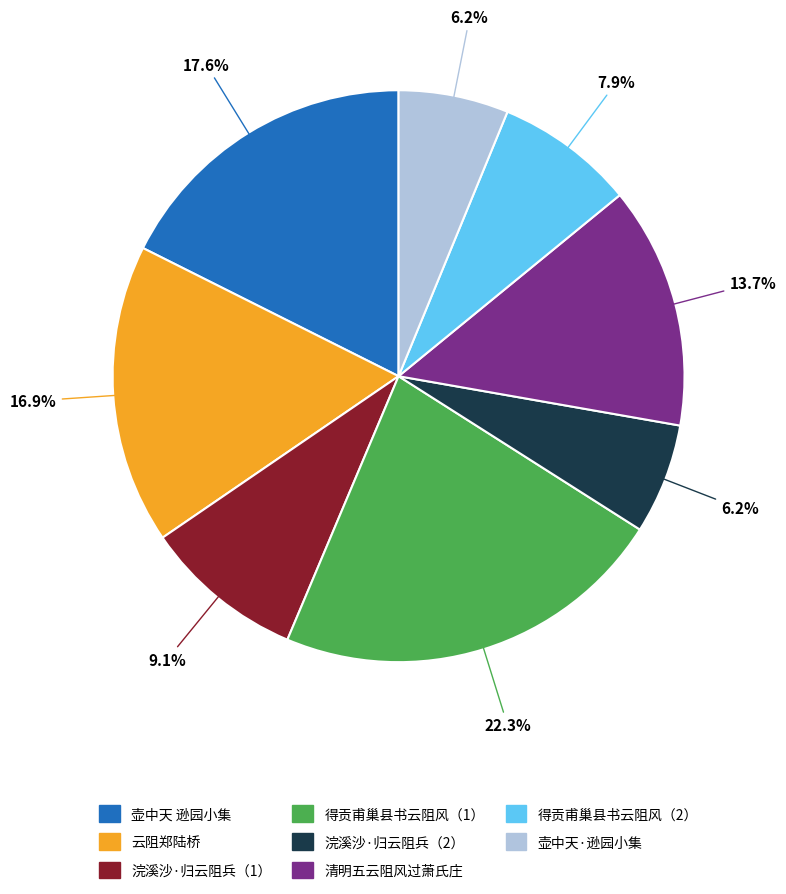

Is there a majority slice in this chart?

No